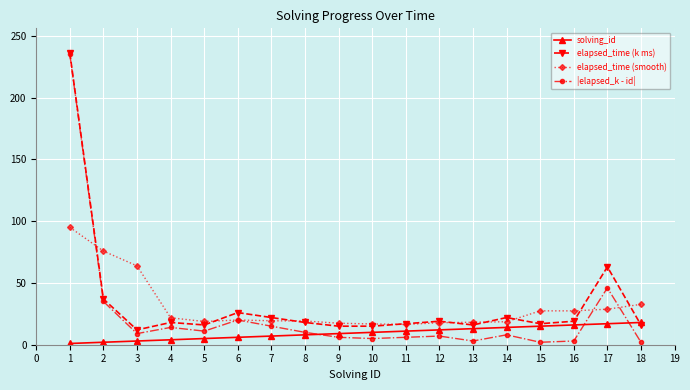

What is the sum of the solving_id values at 8 and 14?

22.0